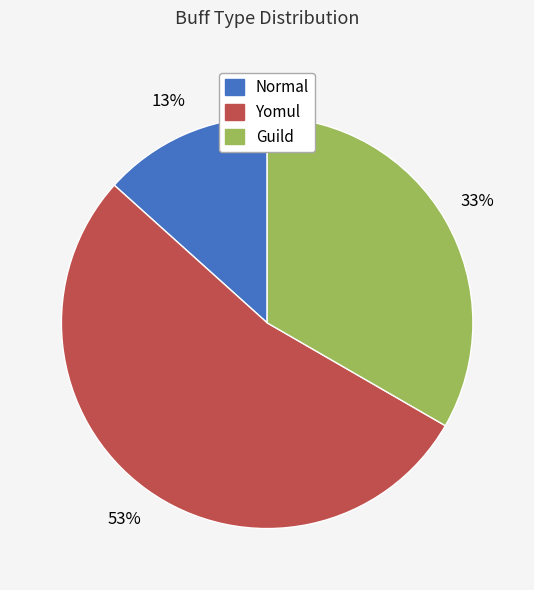

What is the smallest slice in the pie chart?

Normal